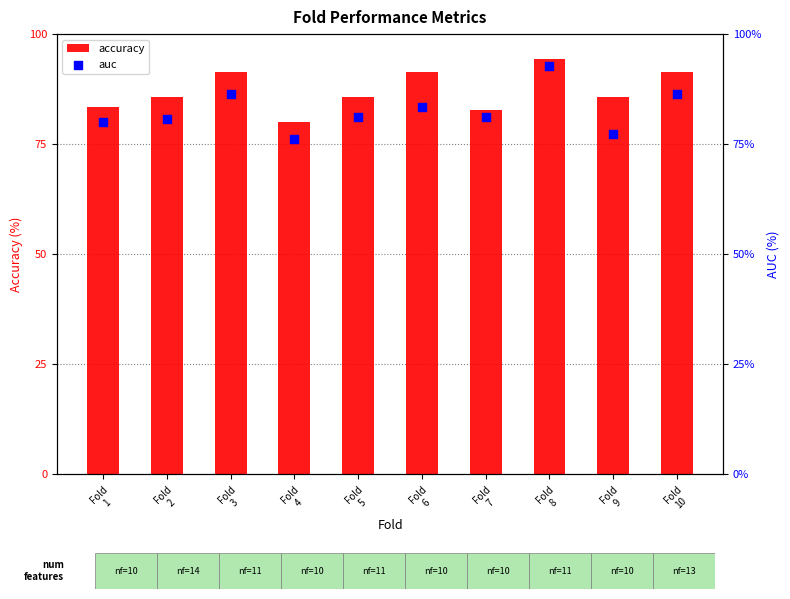

Which series contains the highest Y value?

accuracy